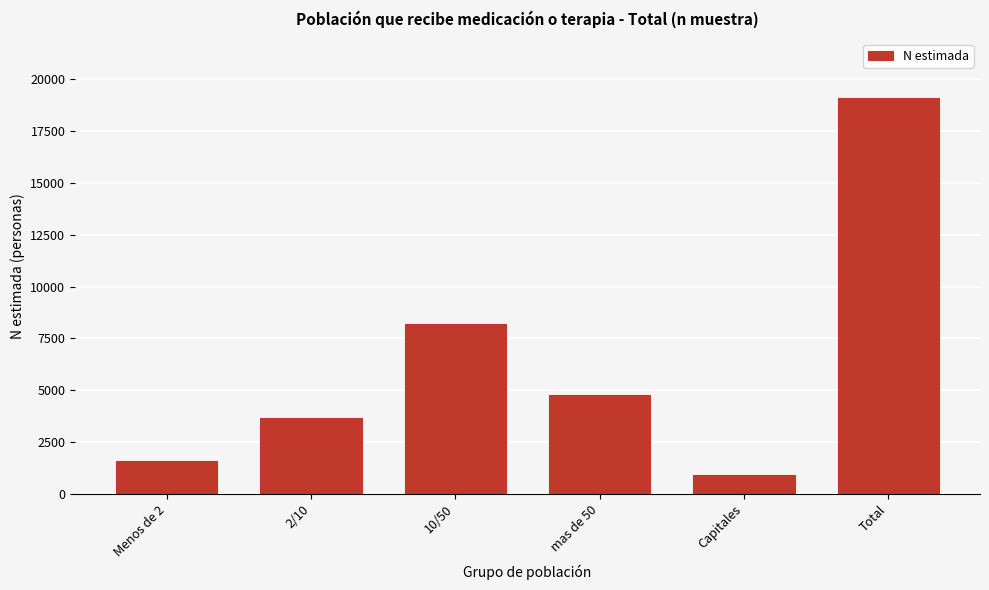

Reading left to right, what are all the values shown in this chart?

Menos de 2=1587	2/10=3660	10/50=8190	mas de 50=4757	Capitales=901	Total=19096